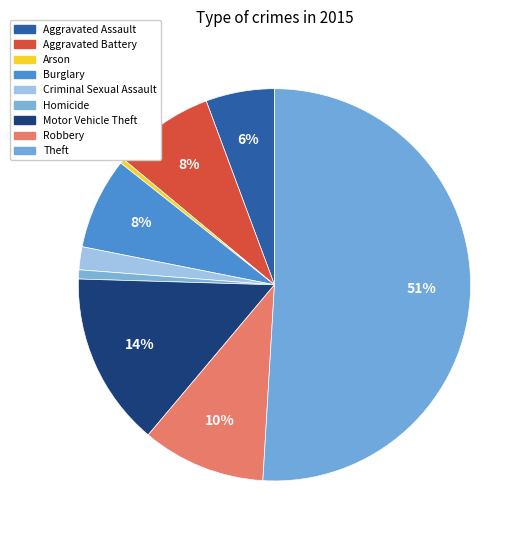

How many segments does this pie chart have?

9